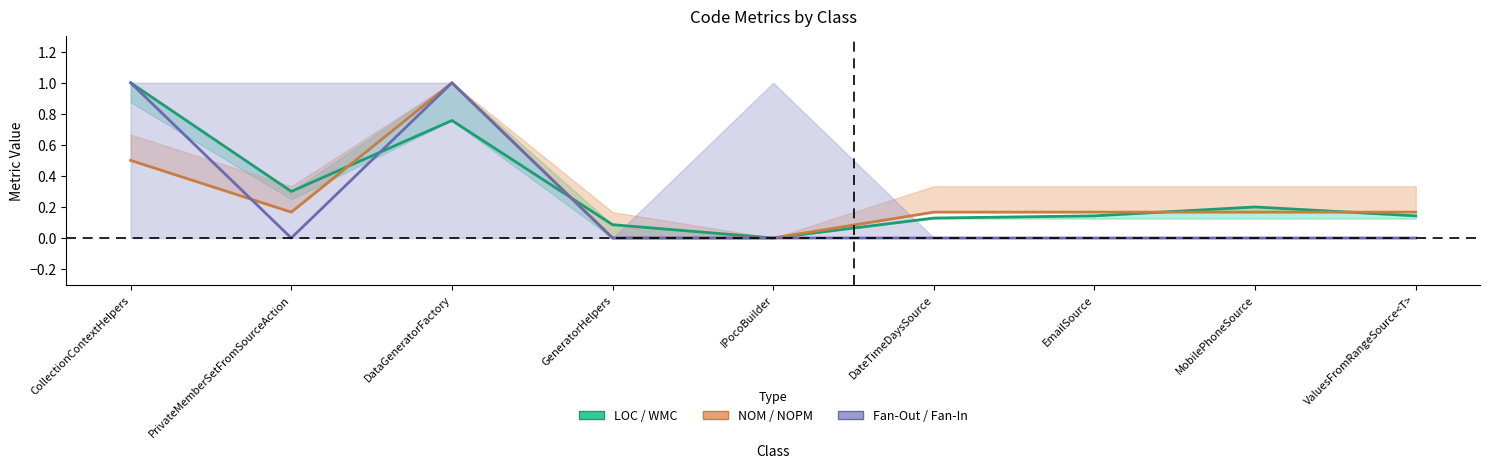

Where is the first local minimum for Fan-Out?

PrivateMemberSetFromSourceAction